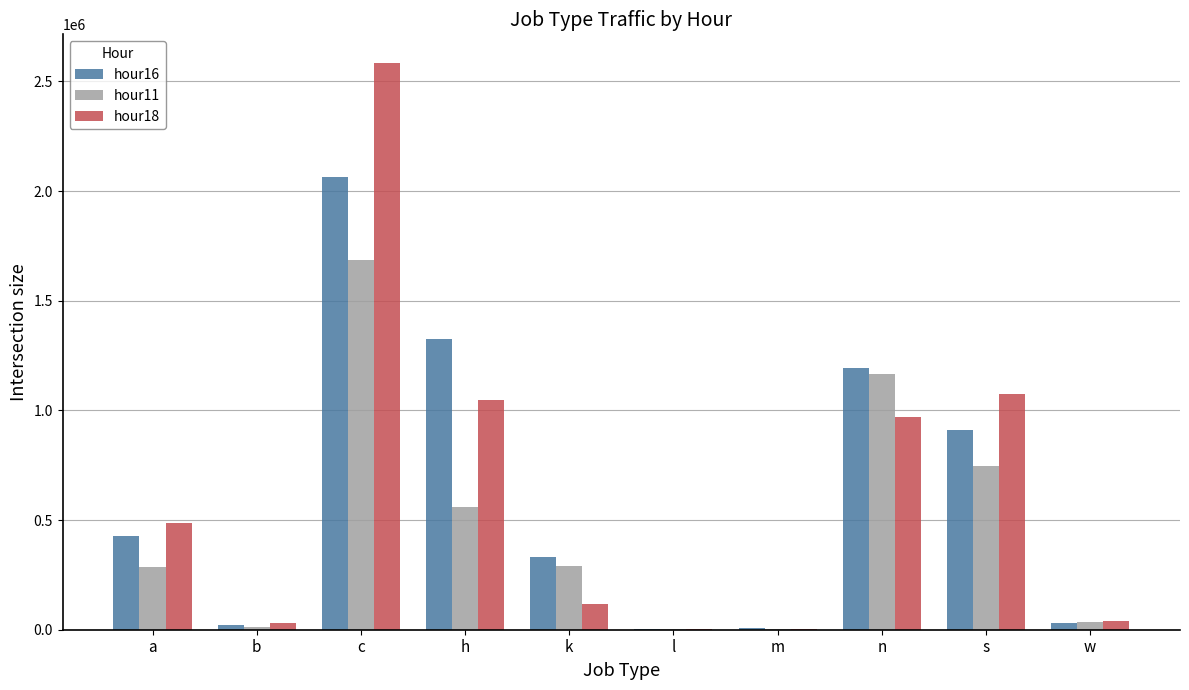

Where does the hour11 series first go above 292145?

c